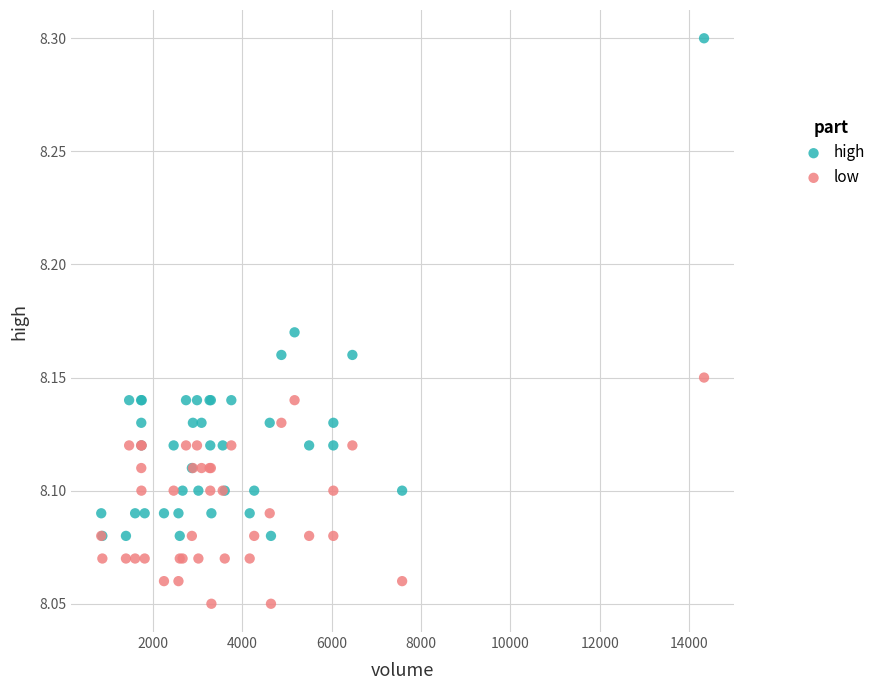

What is the X range (max minus min) for the scatter plot?

13489.0